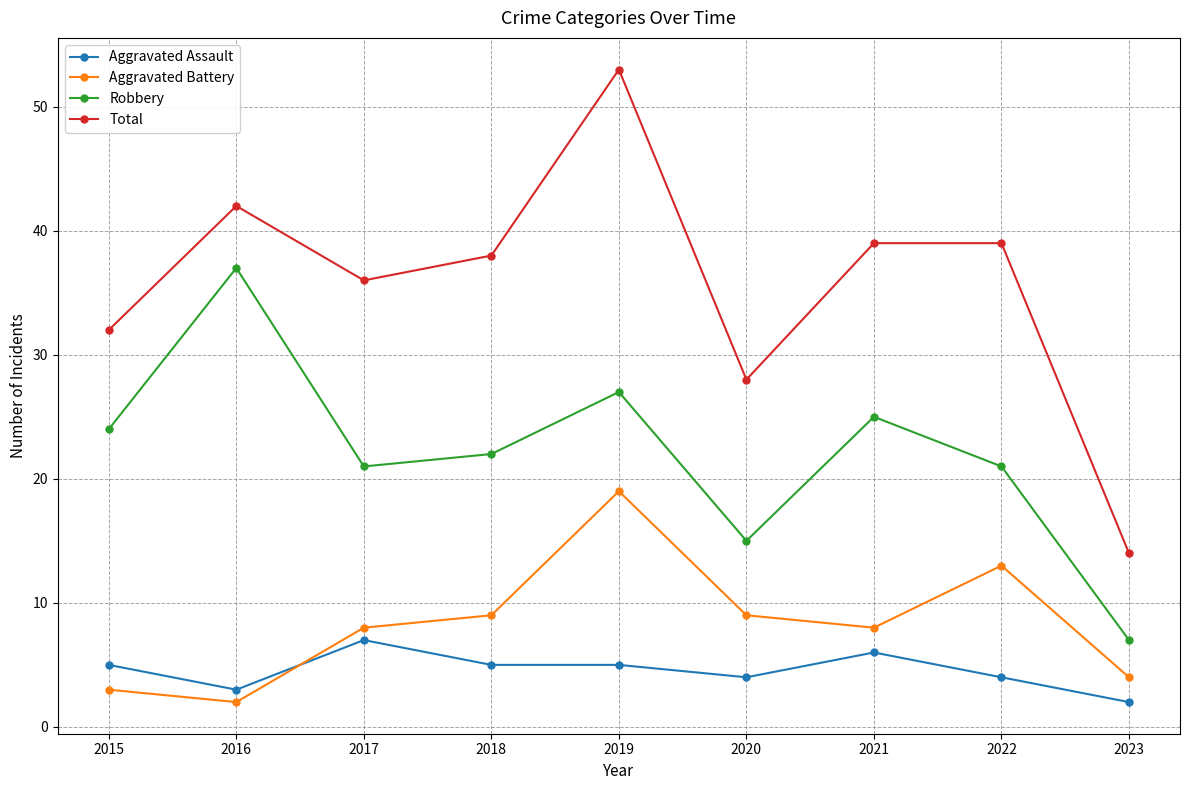

What is the minimum value for Aggravated Assault?

2